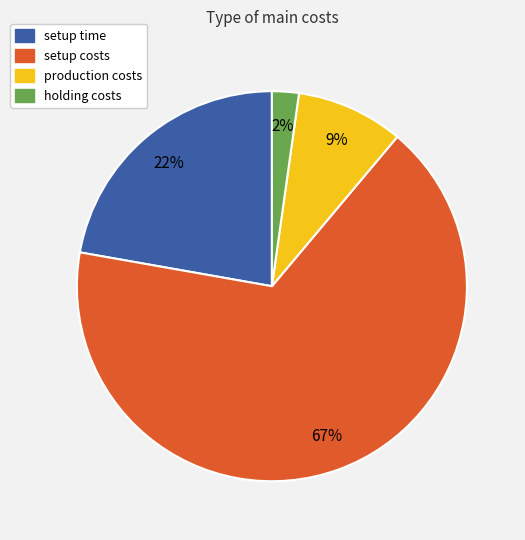

To the nearest percent, what is the difference between the setup costs and production costs slice percentages?

58%